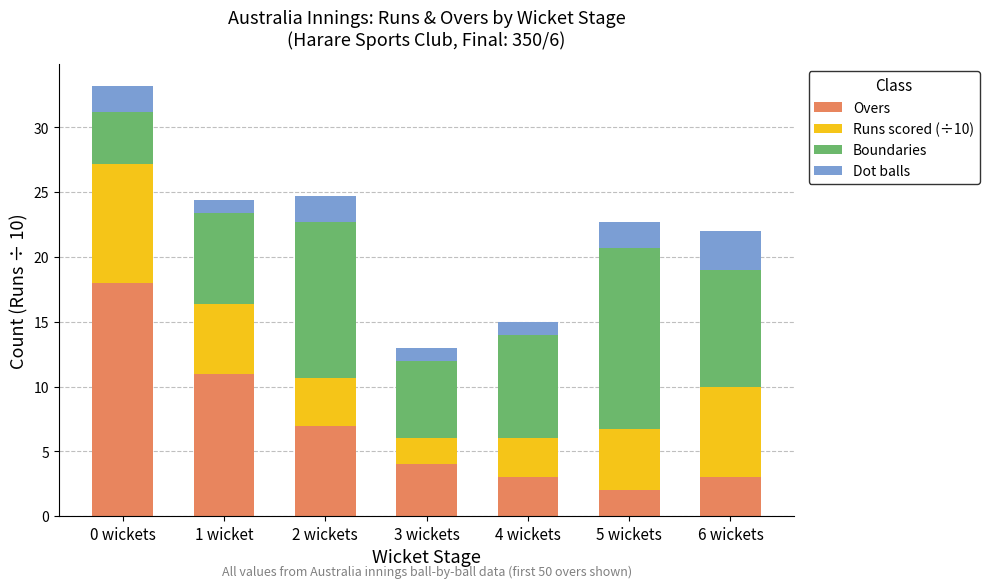

Is it true that Overs equals 11.0 at 1 wicket?

True